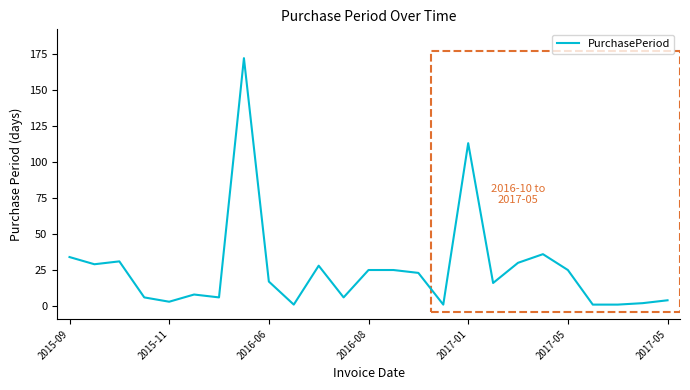

What is the greatest value displayed?

172